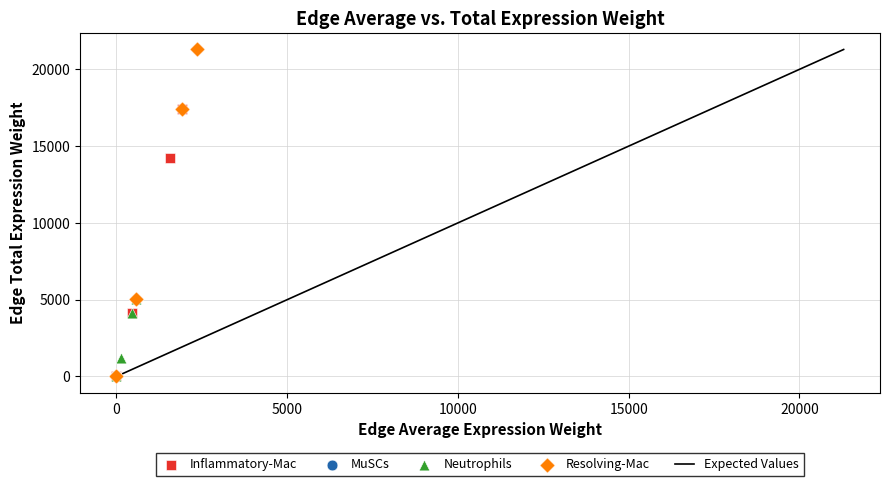

Which series has the widest spread of Y values?

Resolving-Mac